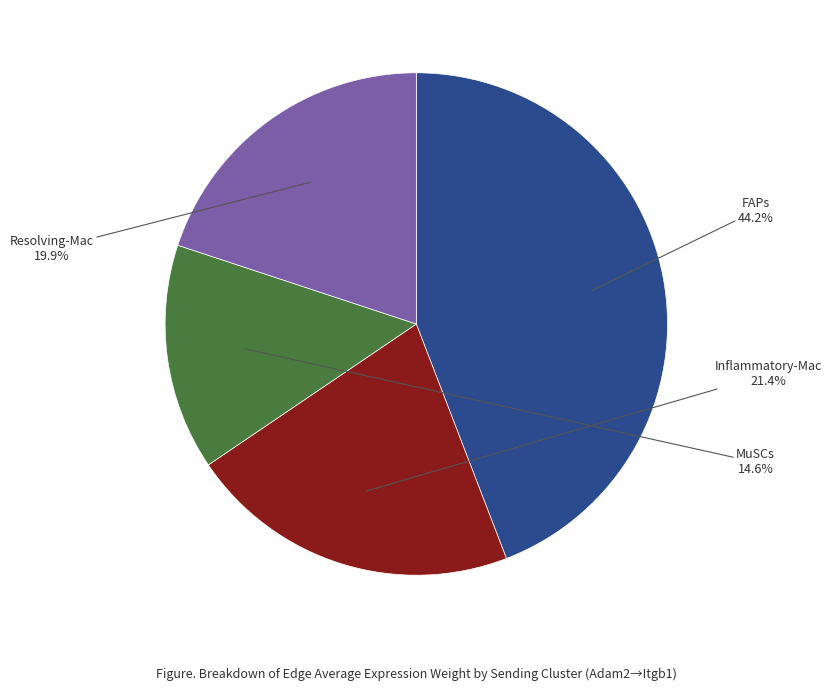

Is the sum of Resolving-Mac and MuSCs greater than half?

No